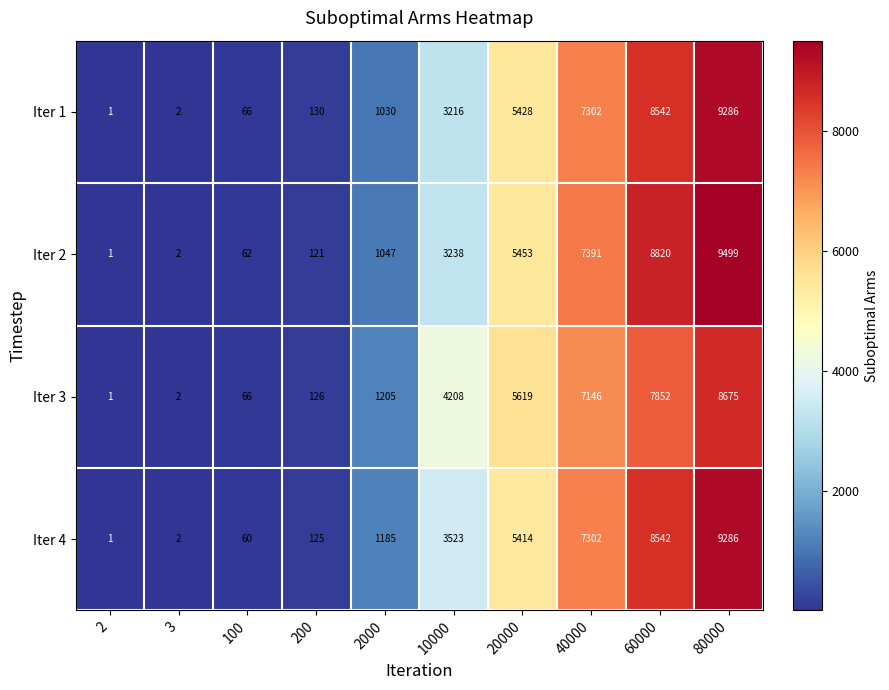

What is the difference between the highest and lowest values at 80000?

824